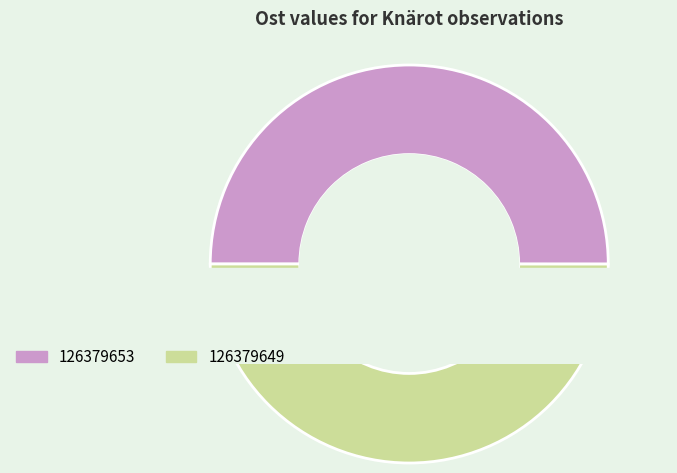

How much of the chart is everything except 126379653?

50.0%